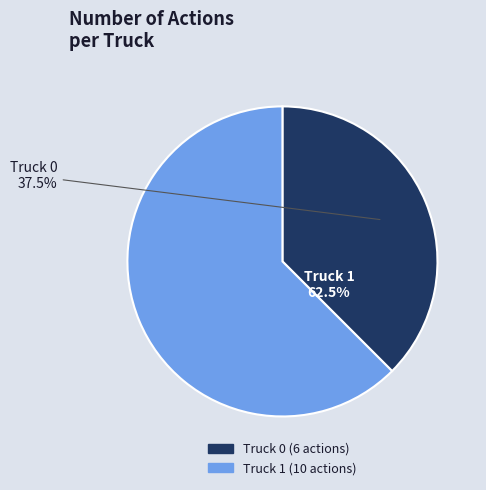

Approximately how many times larger is the value at Truck 0 compared to Truck 1?

0.6